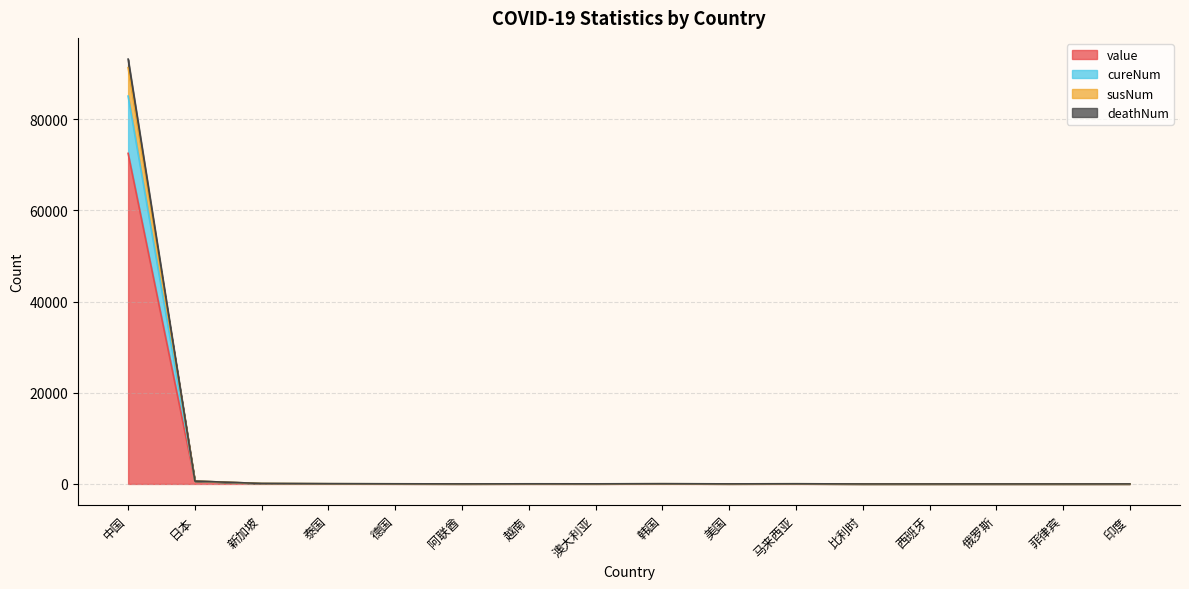

What are all the series names shown in the legend?

value, cureNum, susNum, deathNum